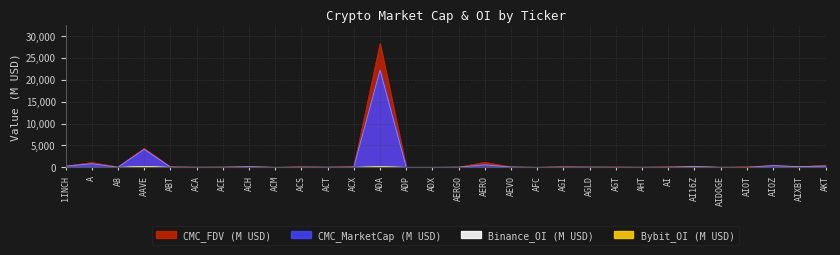

What is the value of the Binance_OI point at the 18th from the left?

3.8